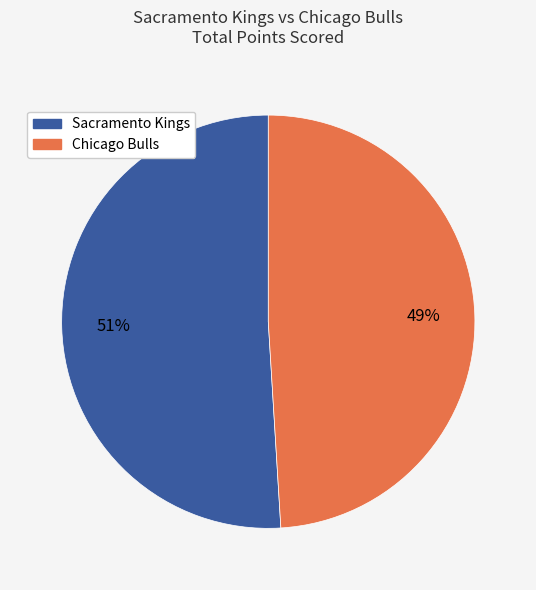

Is there a majority slice in this chart?

Yes